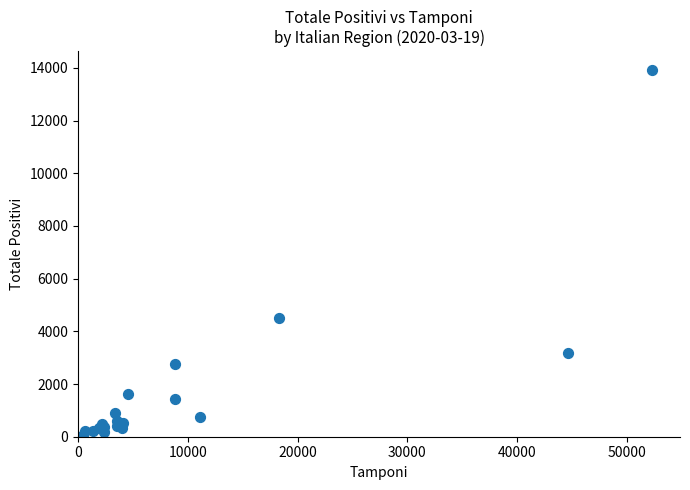

What Y value in the scatter plot is closest to 6987?

4506